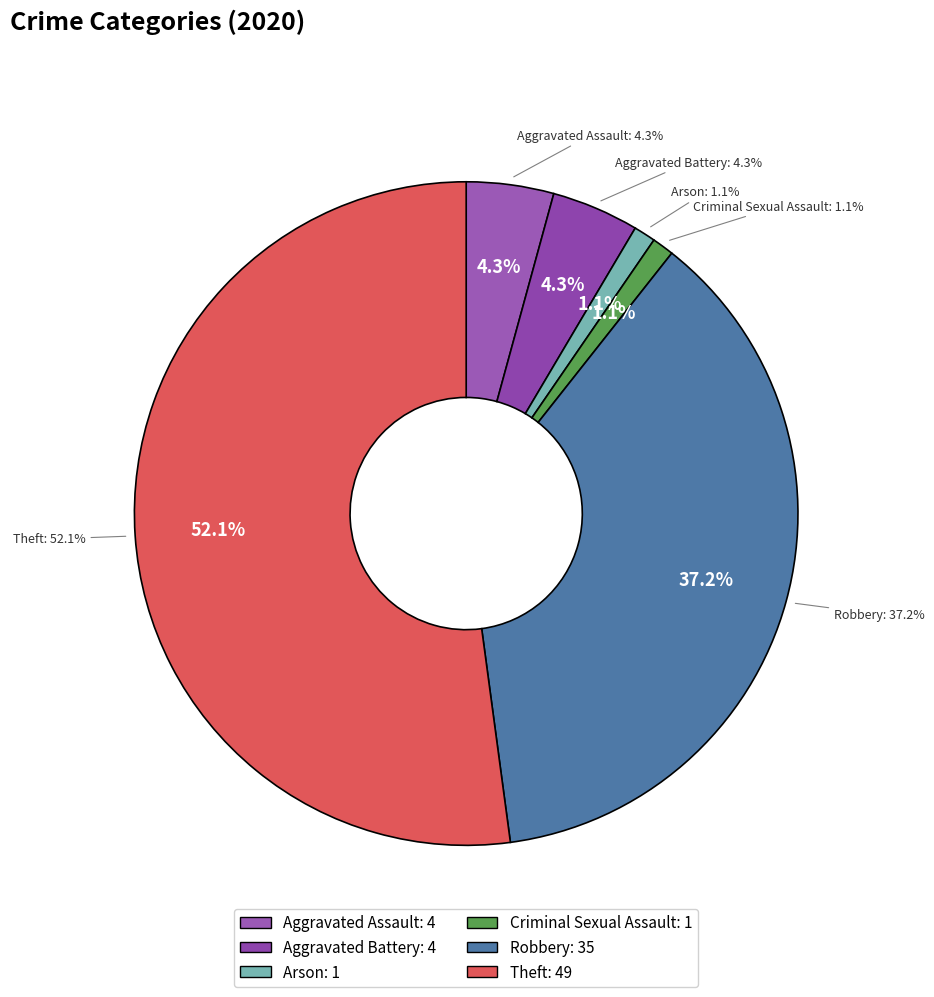

Between Criminal Sexual Assault and Arson, which is larger?

Criminal Sexual Assault